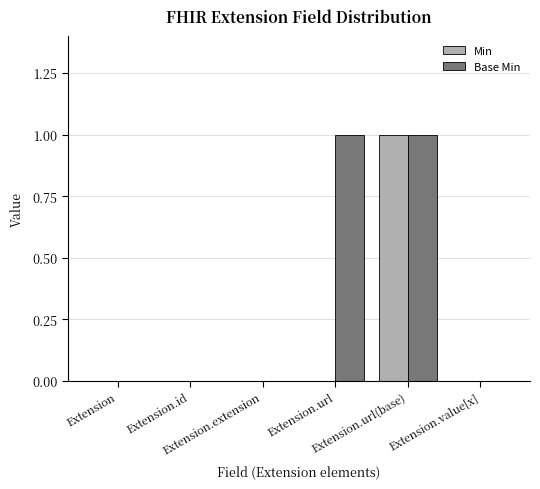

How many series are shown in this chart?

2